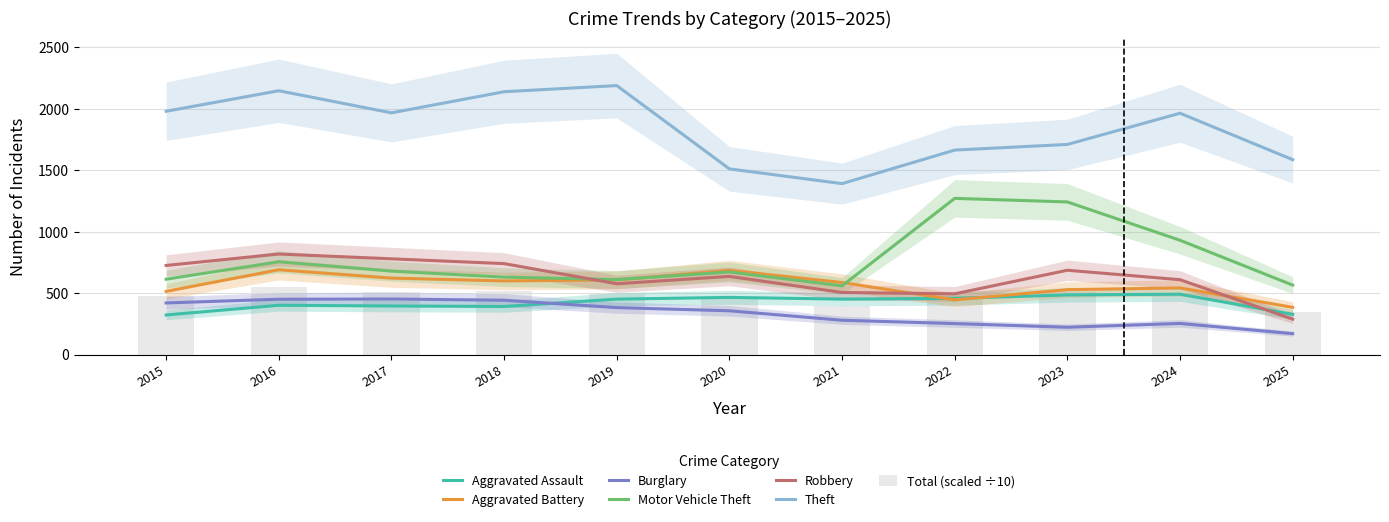

Rank the series at 2015 from highest to lowest value.

Theft, Robbery, Motor Vehicle Theft, Aggravated Battery, Burglary, Aggravated Assault